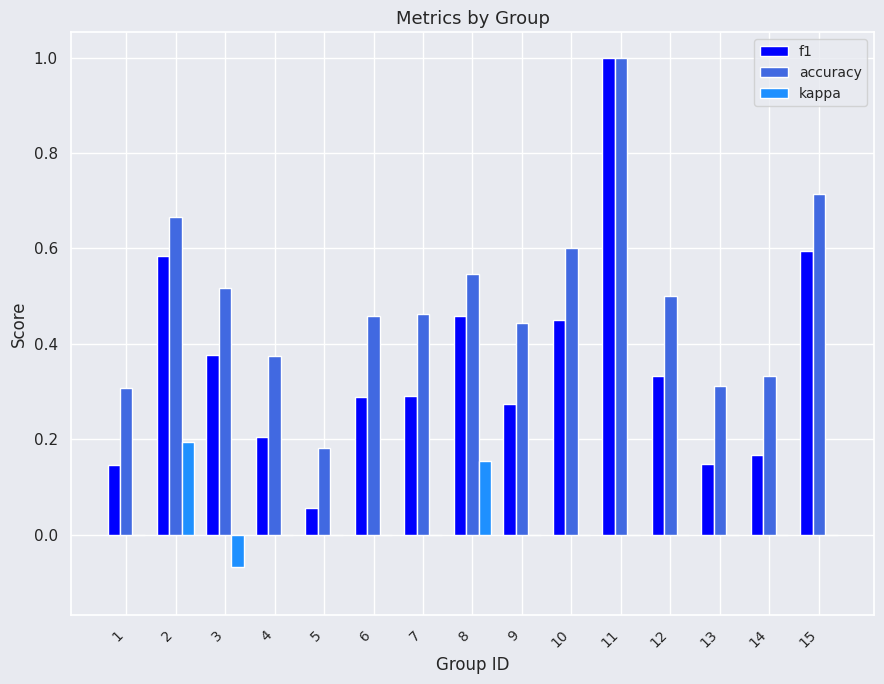

The accuracy series shows 0.3 at 12. True or false?

False